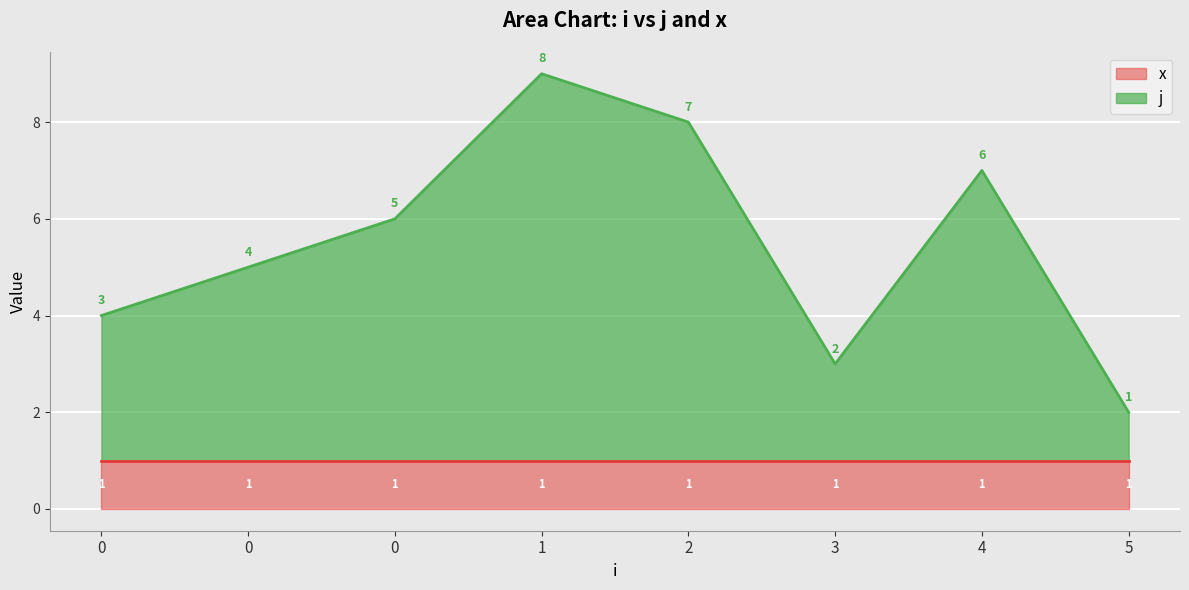

What is the difference between the maximum and minimum values?

7